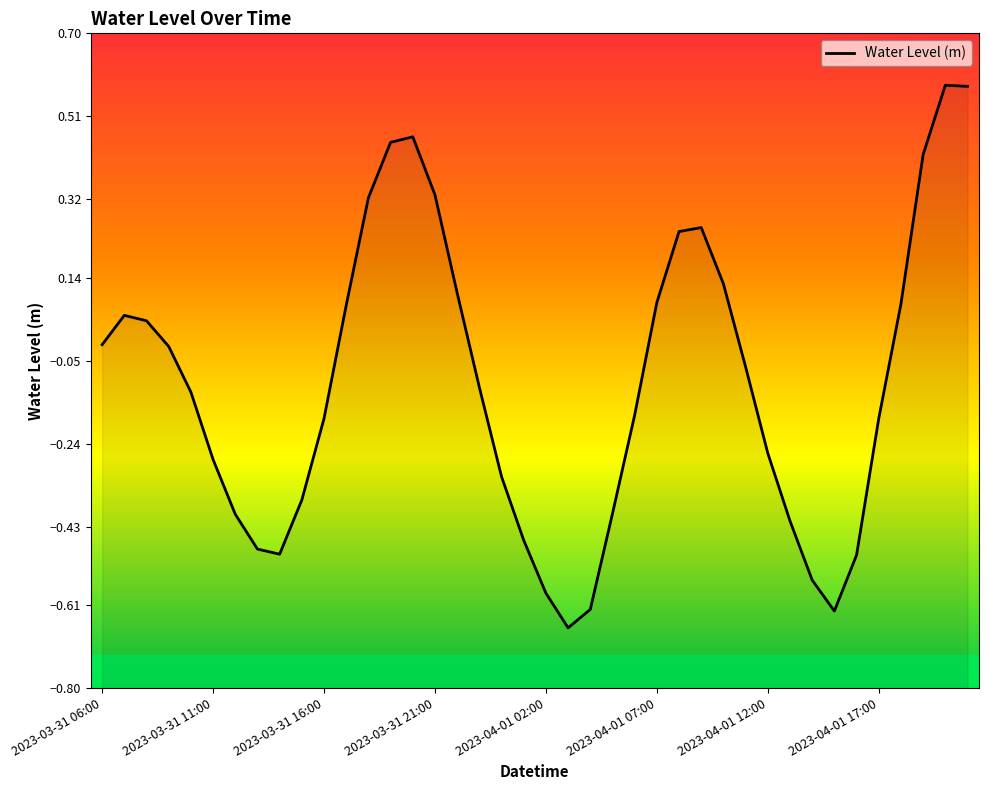

List the labels in order of value, smallest first.

21, 33, 22, 20, 32, 34, 8, 2023-04-01 17:00, 19, 31, 2023-04-01 12:00, 23, 9, 18, 2023-04-01 07:00, 30, 35, 10, 24, 2023-04-01 02:00, 17, 29, 2023-03-31 21:00, 2023-03-31 06:00, 2023-03-31 16:00, 2023-03-31 11:00, 11, 36, 25, 16, 28, 26, 27, 12, 15, 37, 13, 14, 39, 38